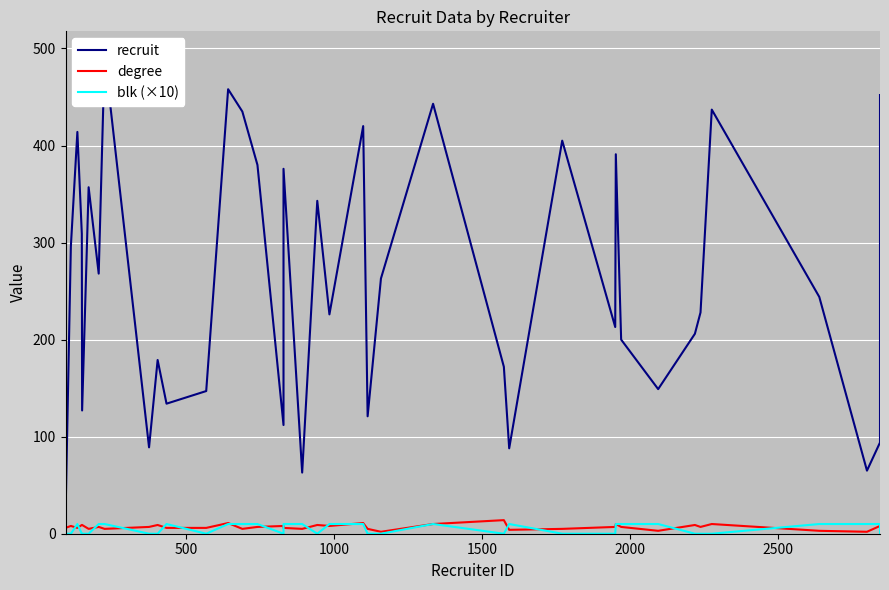

Is it true that recruit equals 330 at 32?

False